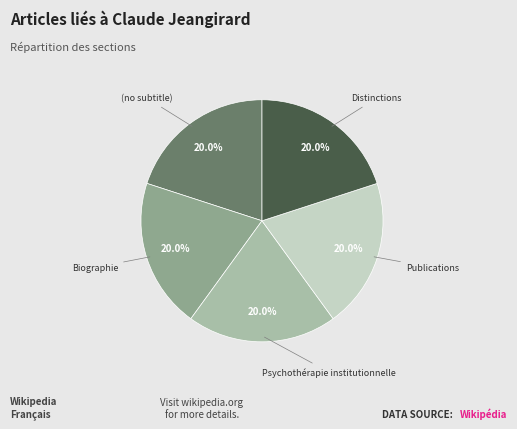

What is the ratio of the value at Distinctions to the value at Publications?

1.0